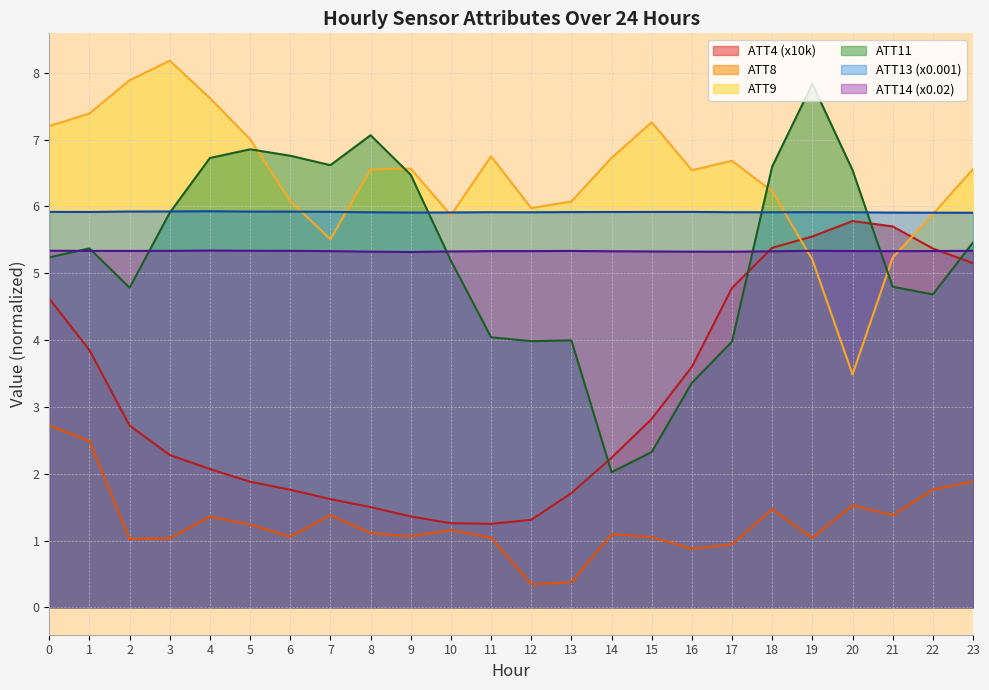

List the labels in order of ATT14 value, largest first.

4, 0, 5, 19, 23, 6, 3, 1, 2, 13, 20, 22, 12, 21, 11, 7, 14, 18, 10, 15, 16, 8, 17, 9